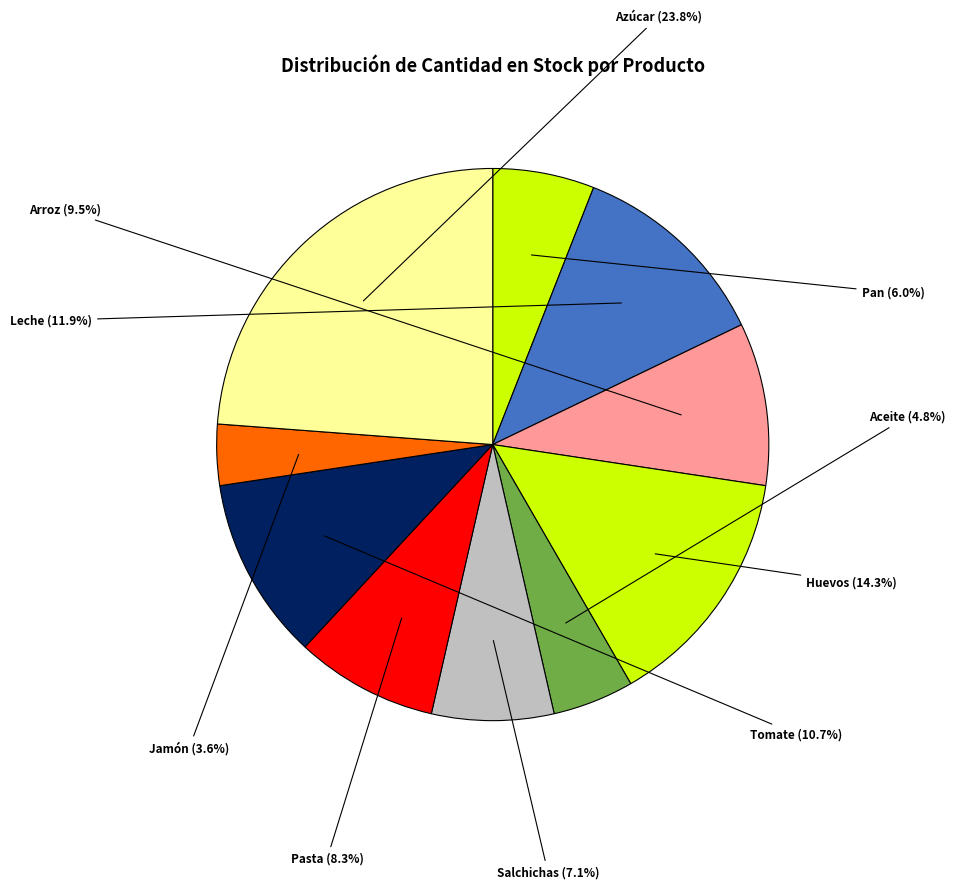

Count the number of slices in the pie.

10